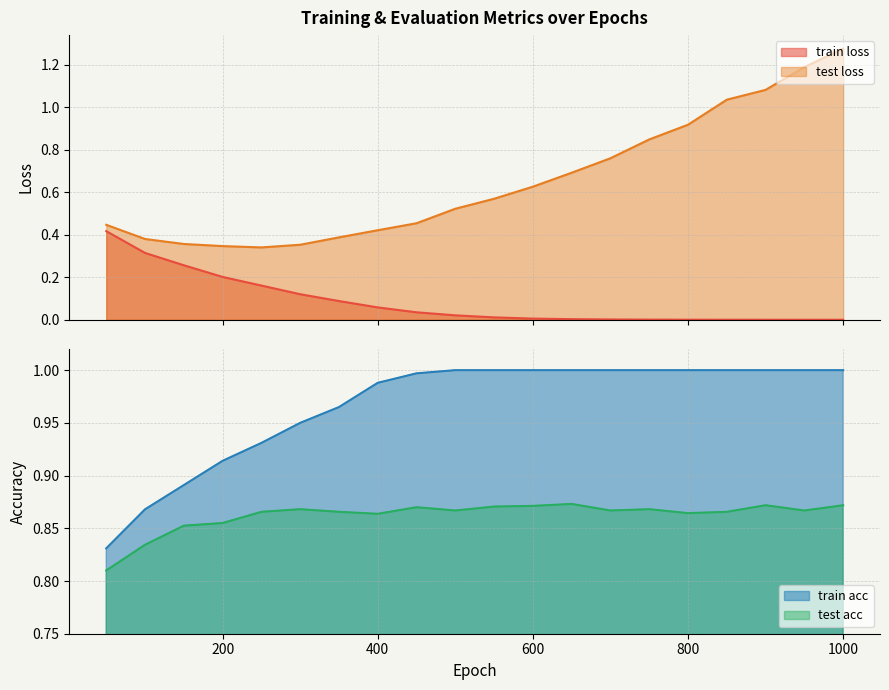

Which series changed the most between 200 and 400?

train loss